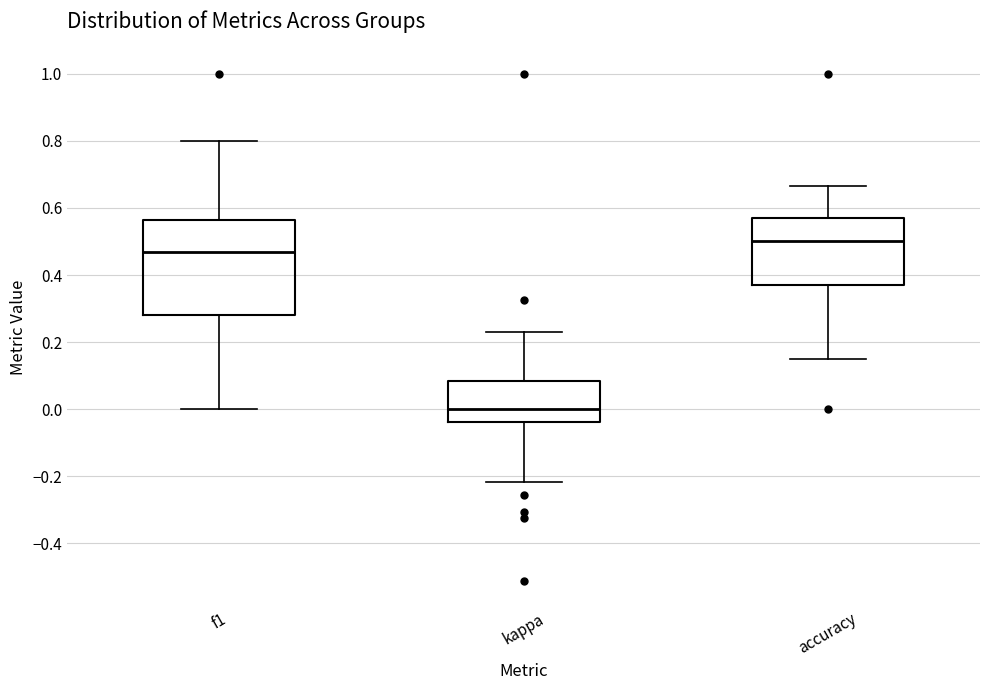

Which box has the highest median line?

accuracy